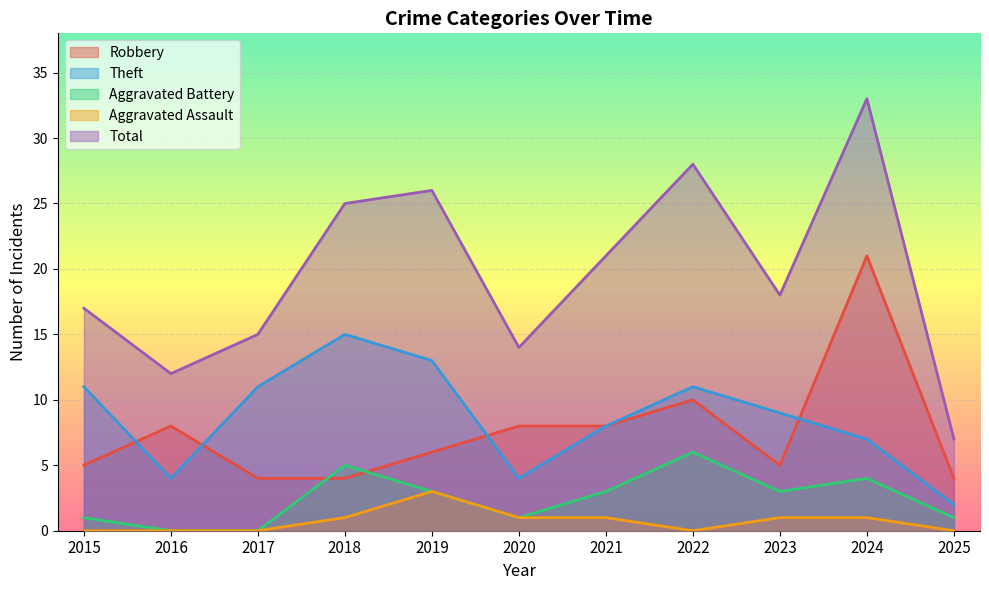

Which label corresponds to the largest value in the chart?

2024